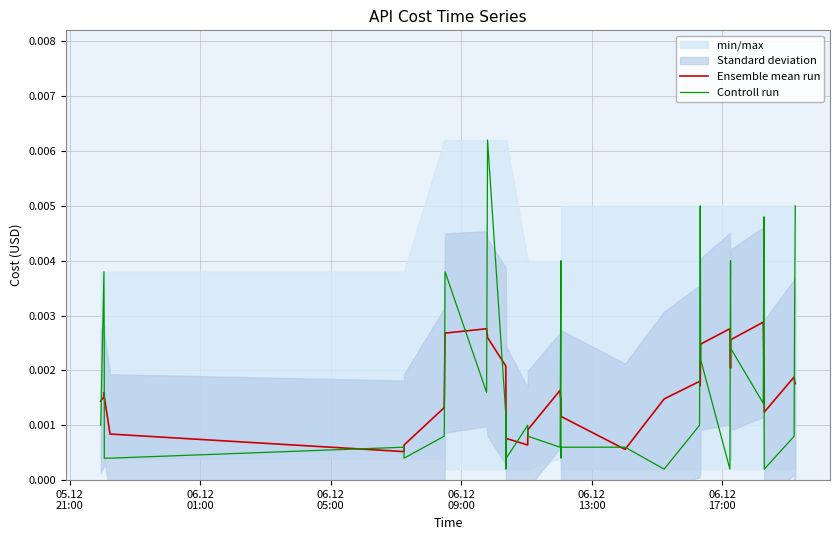

What are all the series names shown in the legend?

Ensemble mean run, Controll run